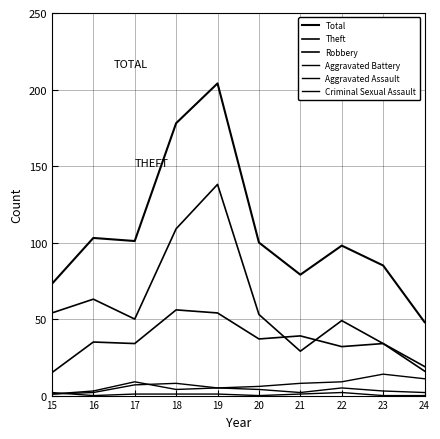

The Aggravated Assault series shows 2 at 16. True or false?

True